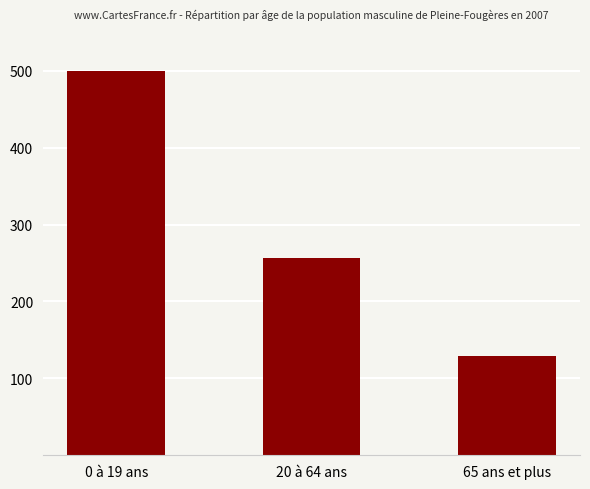

Which has a higher value, 20 à 64 ans or 65 ans et plus?

20 à 64 ans